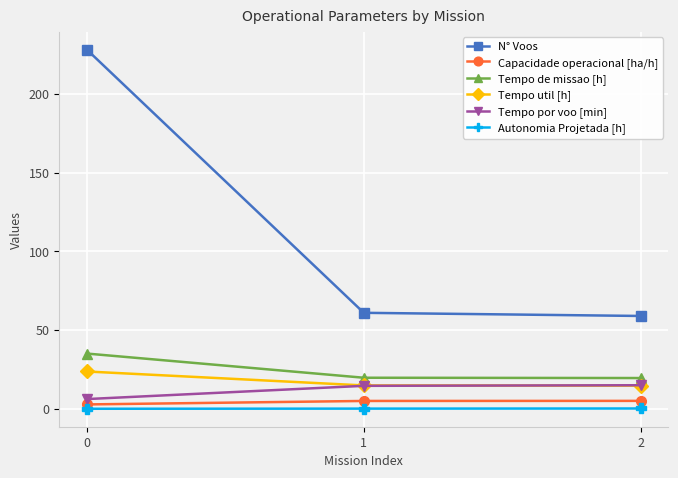

What is the smallest value displayed?

0.1